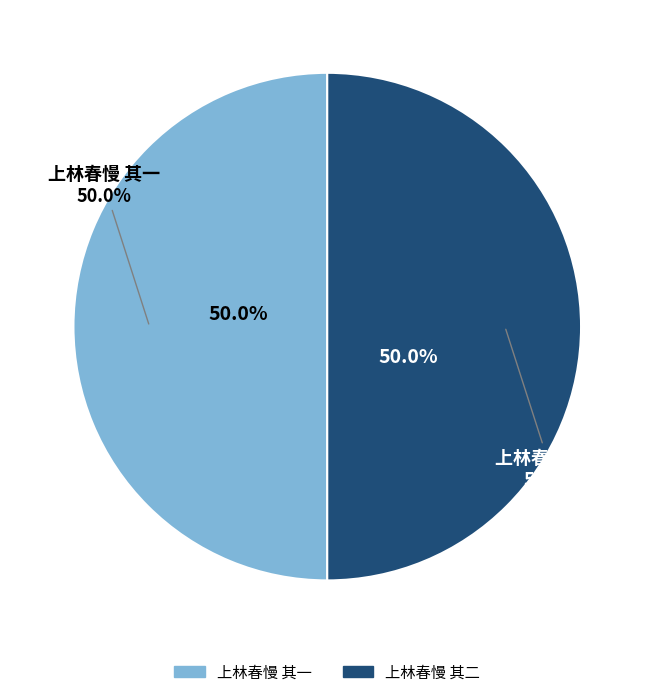

Is the sum of 上林春慢 其一 and 上林春慢 其二 greater than half?

Yes